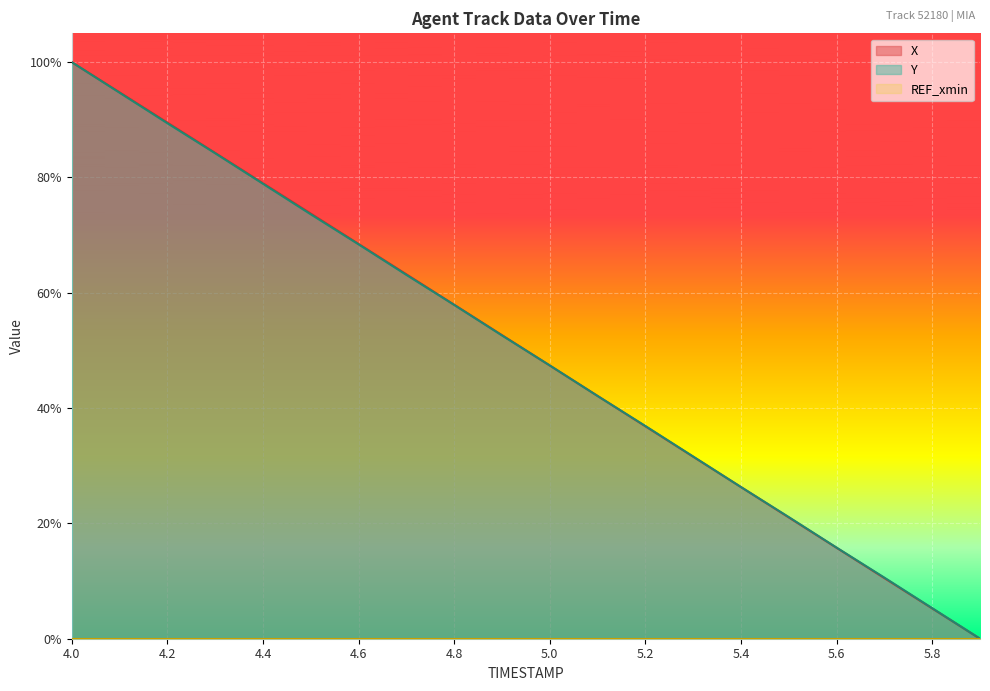

Reading left to right, extract all data points from this chart.

X: 1.0	0.9	0.9	0.8	0.8	0.7	0.7	0.6	0.6	0.5	0.5	0.4	0.4	0.3	0.3	0.2	0.2	0.1	0.1	0.0
Y: 1.0	0.9	0.9	0.8	0.8	0.7	0.7	0.6	0.6	0.5	0.5	0.4	0.4	0.3	0.3	0.2	0.2	0.1	0.1	0.0